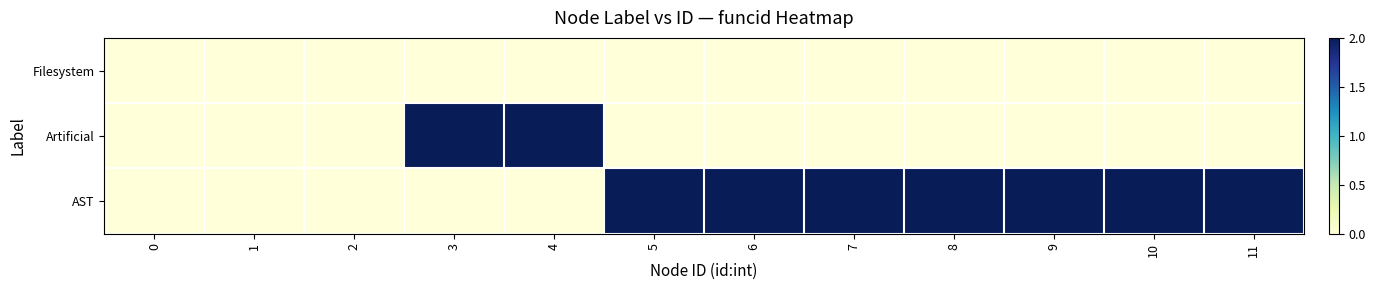

At how many categories does at least one series exceed 0?

9